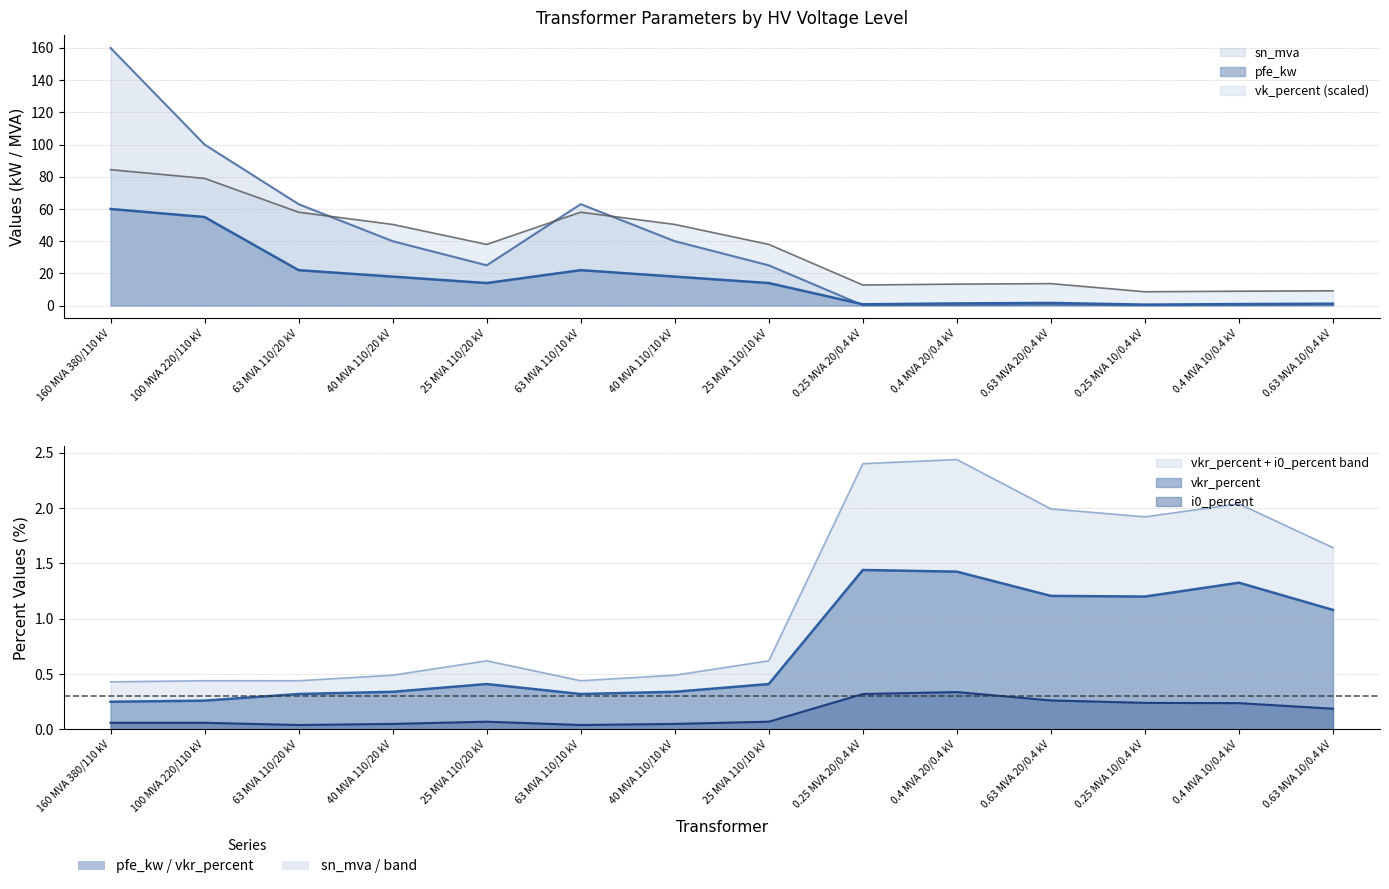

True or false: vkr_percent and i0_percent intersect in this chart.

False